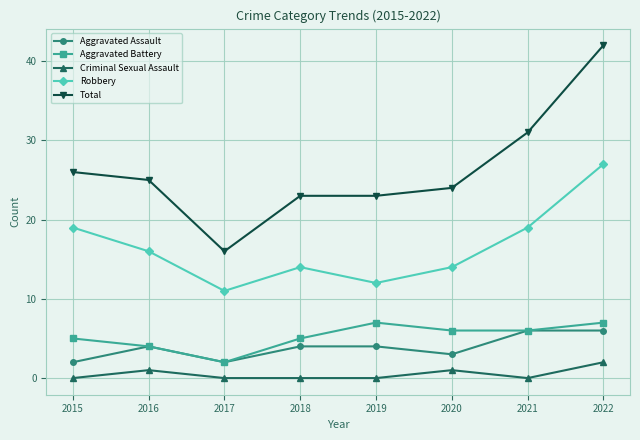

True or false: Robbery and Aggravated Battery intersect in this chart.

False